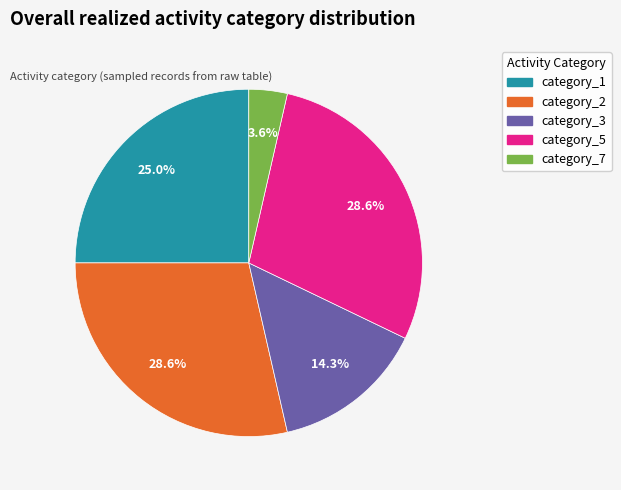

Which has a higher value, category_7 or category_5?

category_5